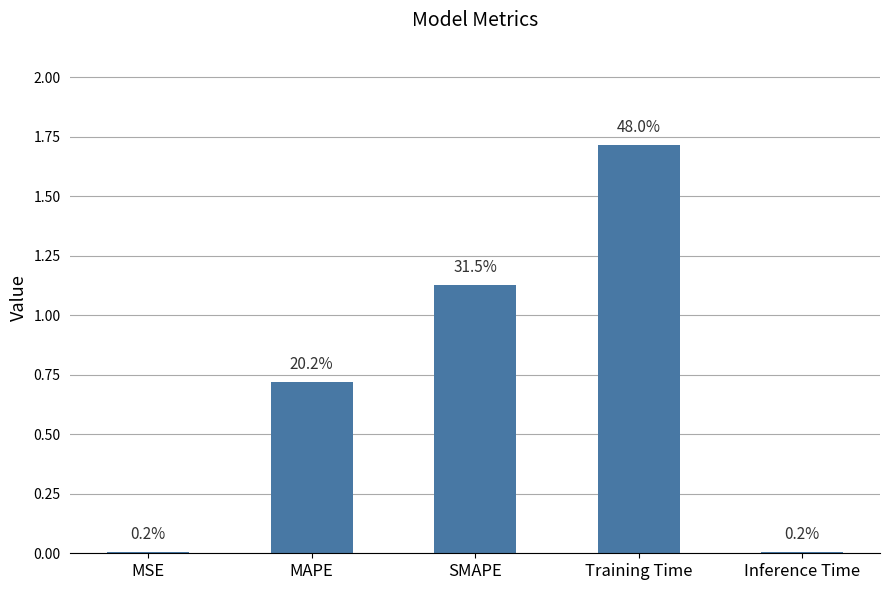

What is the sum of the values at MSE and MAPE?

0.7